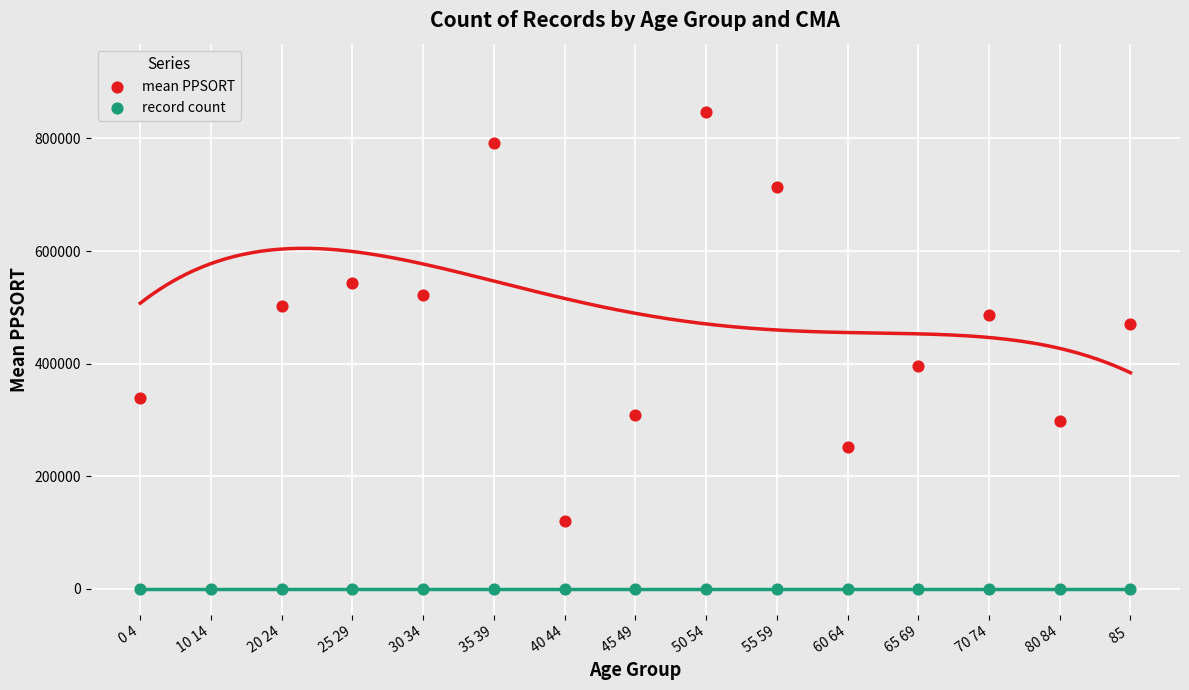

What is the total value across all series at 45 49?

309478.0